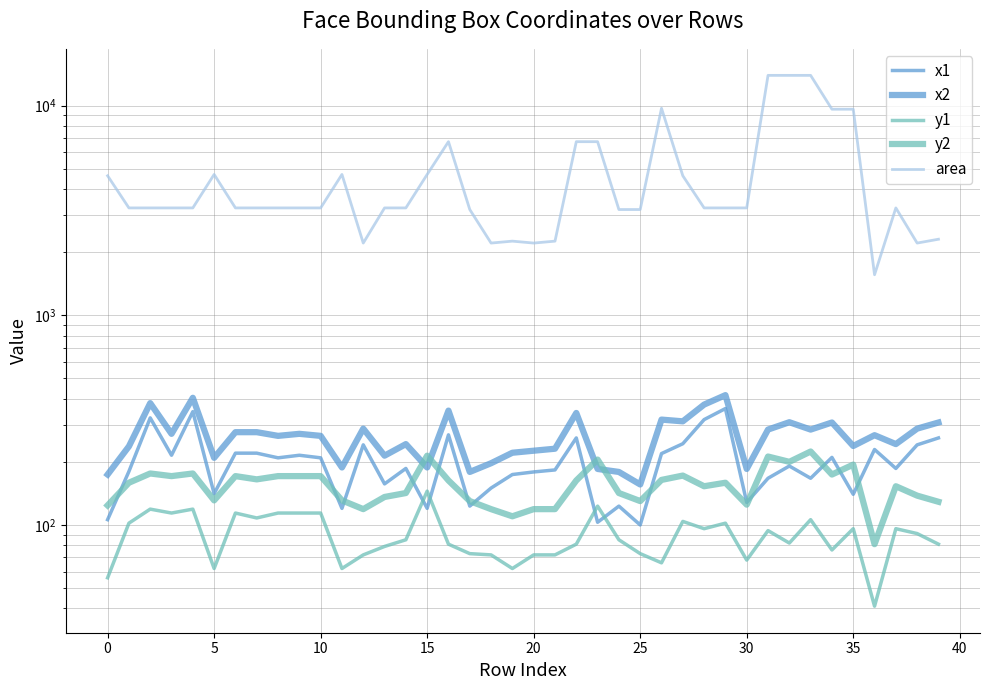

In area, how many points are higher than both neighbors (excluding endpoints)?

6